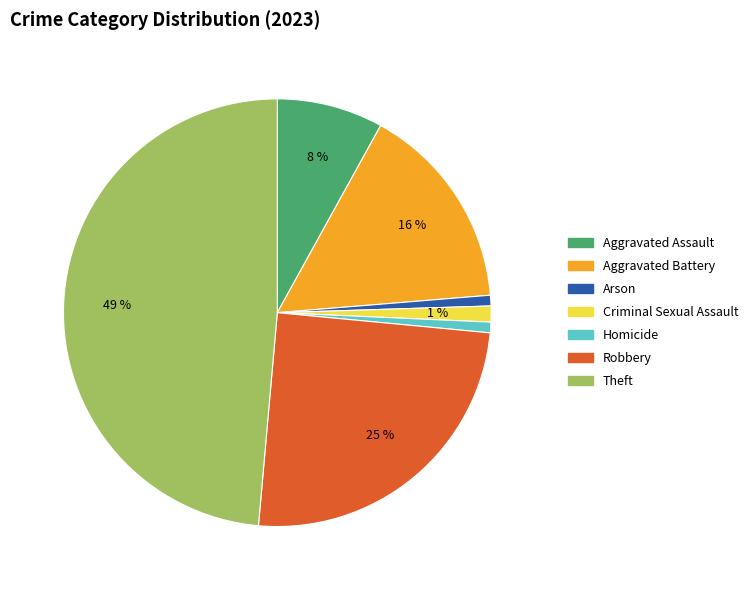

Between Aggravated Battery and Arson, which is larger?

Aggravated Battery